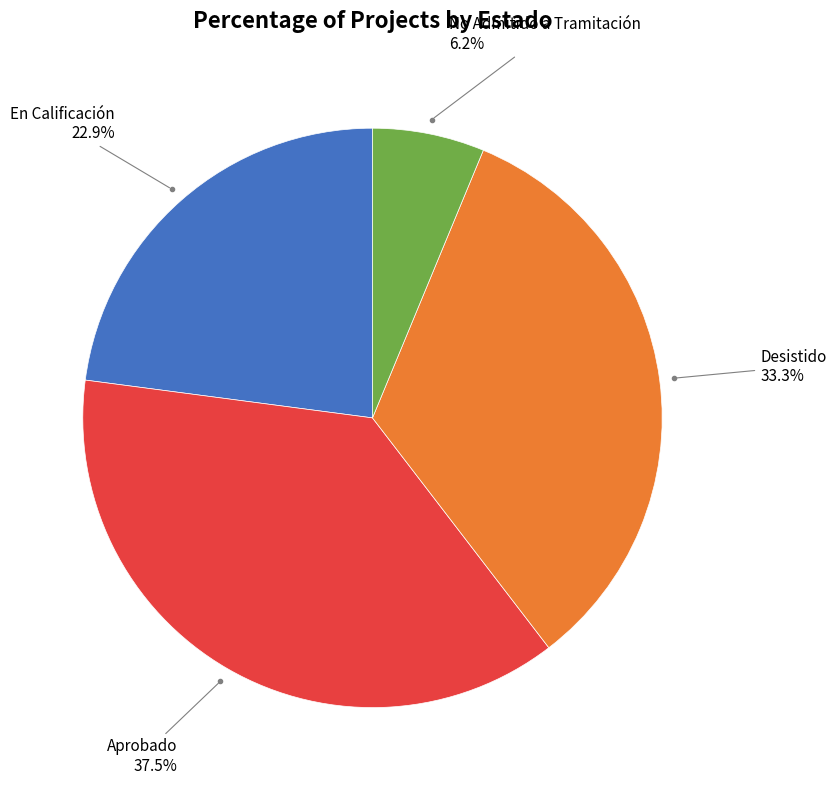

Is there any slice that represents more than half of the pie?

No